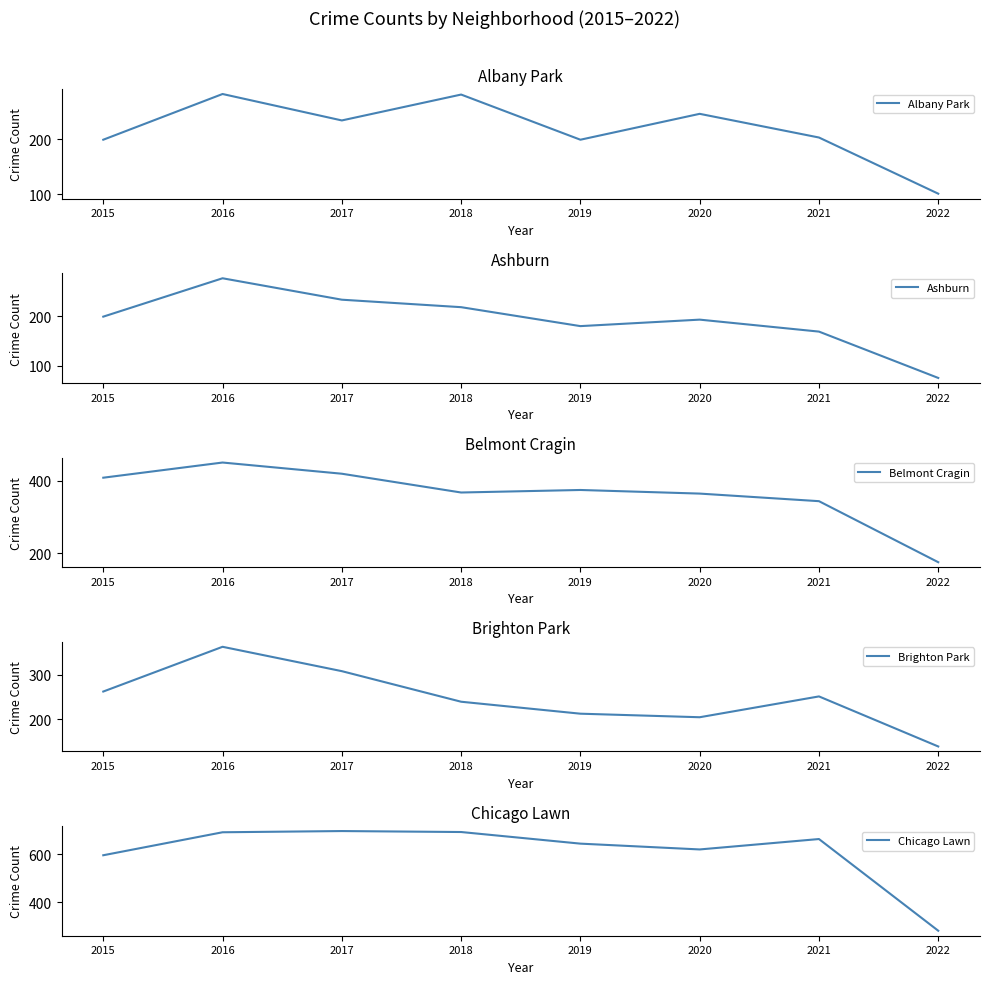

What is the minimum value shown in the chart?

76